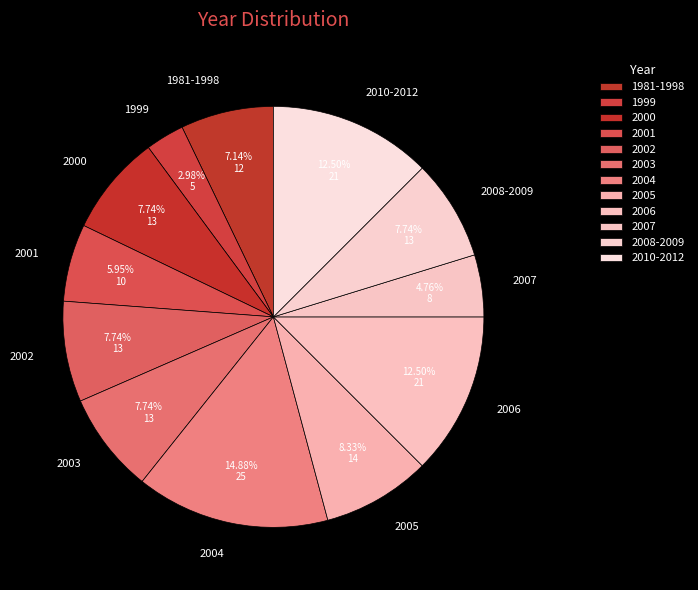

Which category has the smallest portion of the pie?

1999